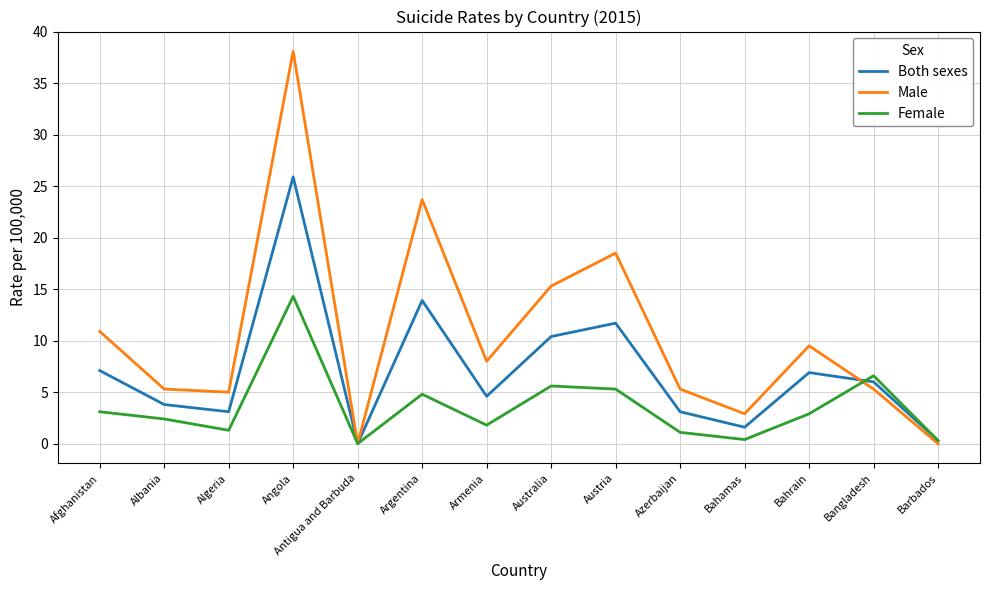

Which series changed the most between Antigua and Barbuda and Armenia?

Male